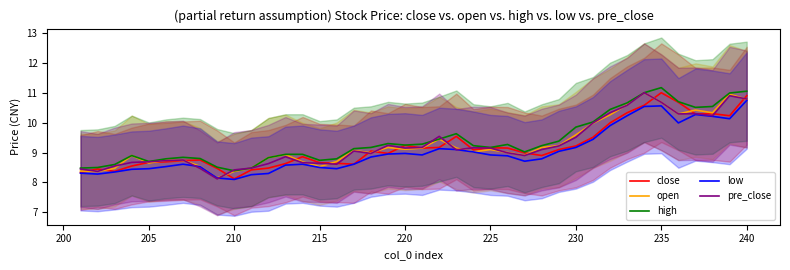

What is the sum of all pre_close values?

370.4